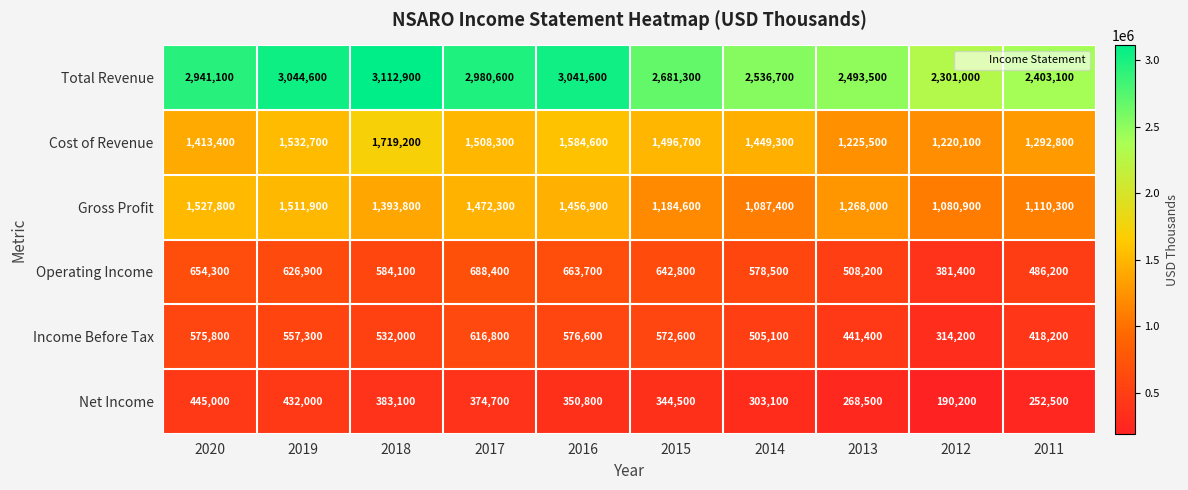

What is the sum of all Income Before Tax values?

5110000